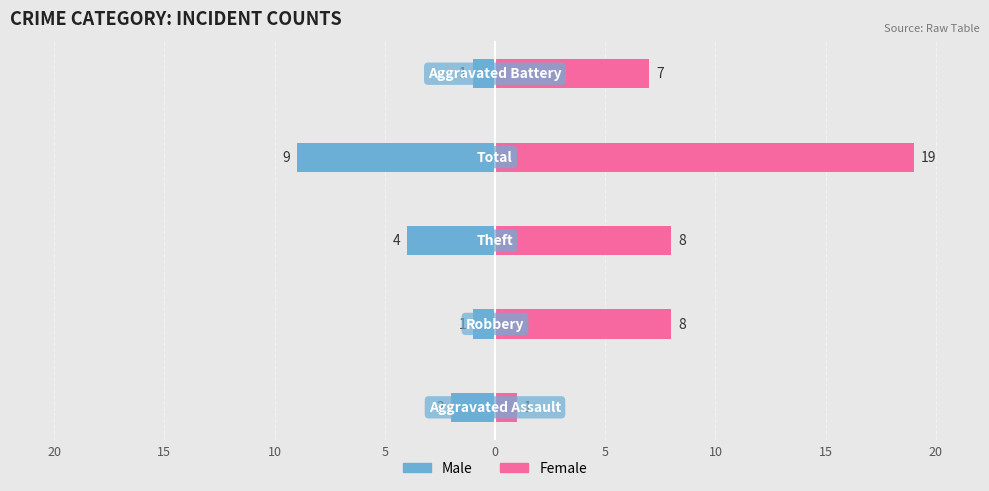

Rank the series at 0 from lowest to highest value.

Male, Female